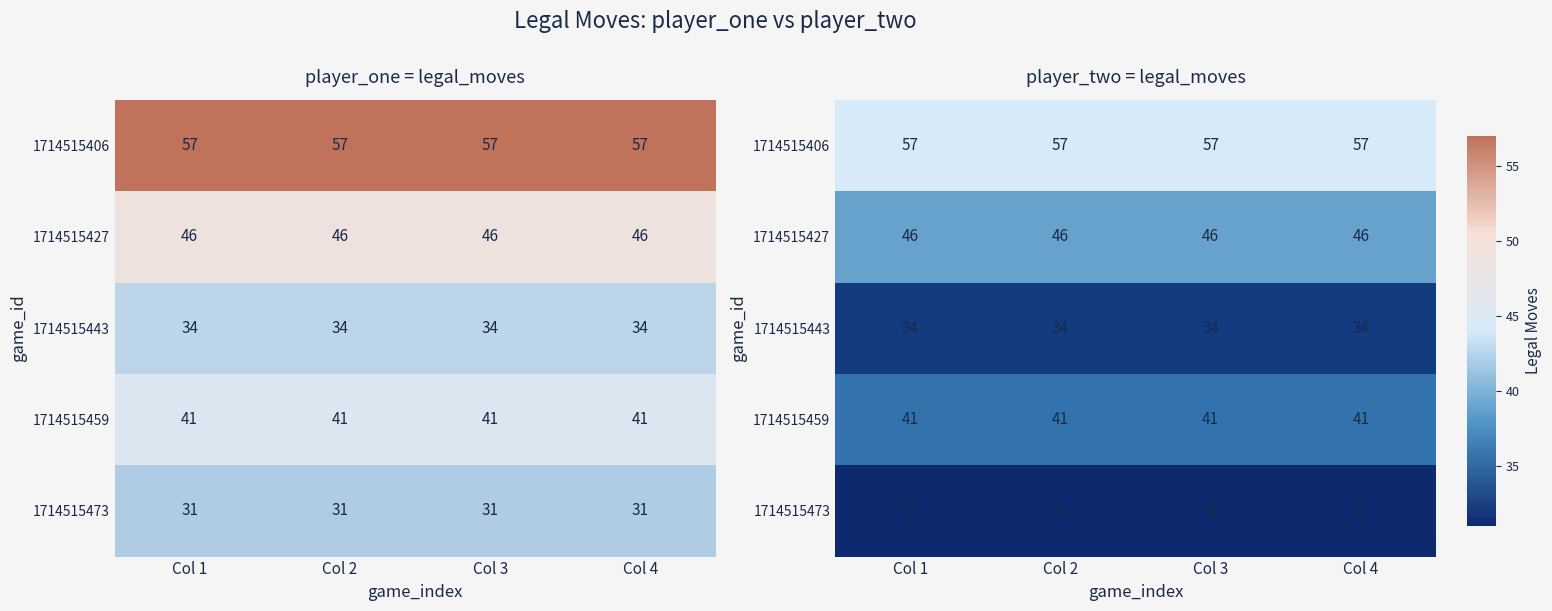

The 1714515427 series shows 61 at Col 2. True or false?

False